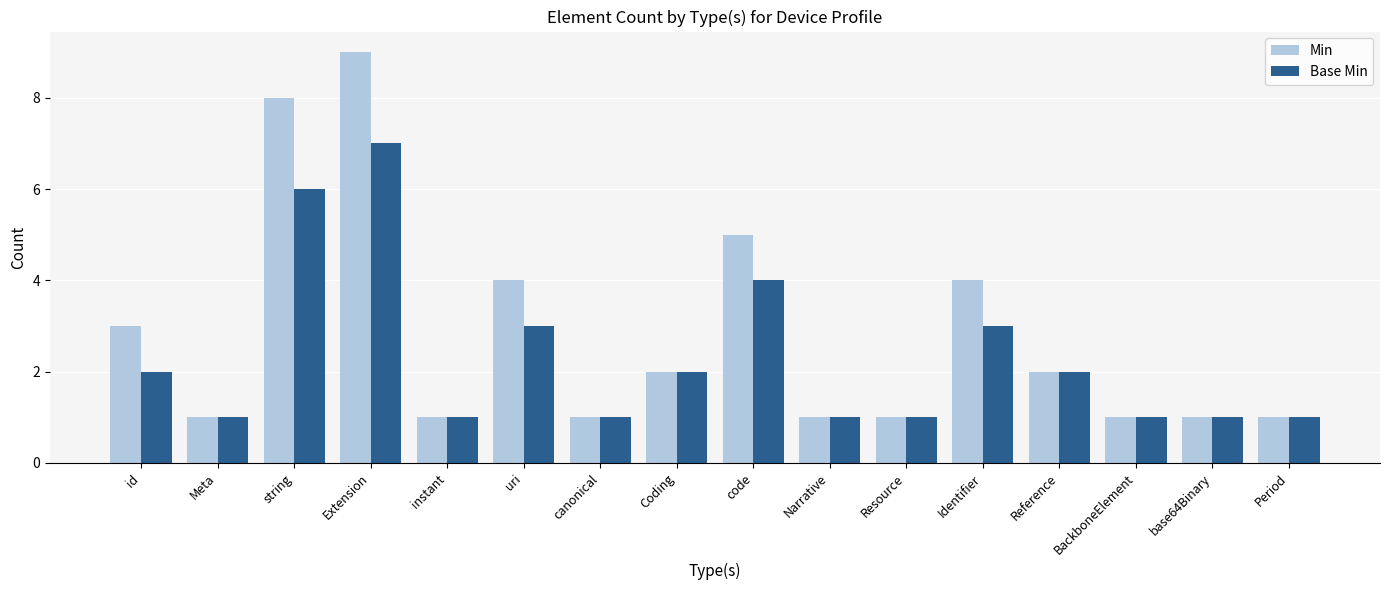

What is the total value across all series at code?

9